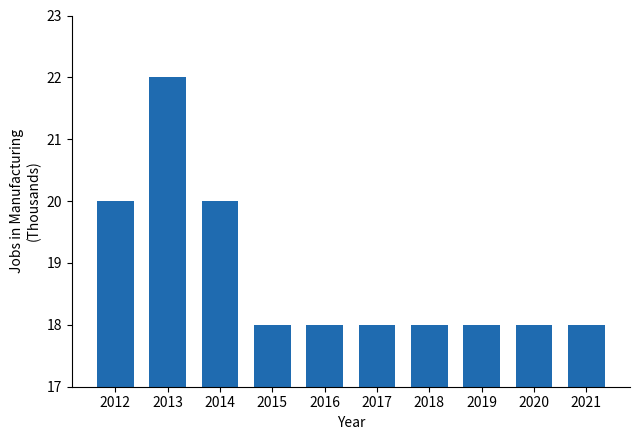

What is the maximum value shown in the chart?

22